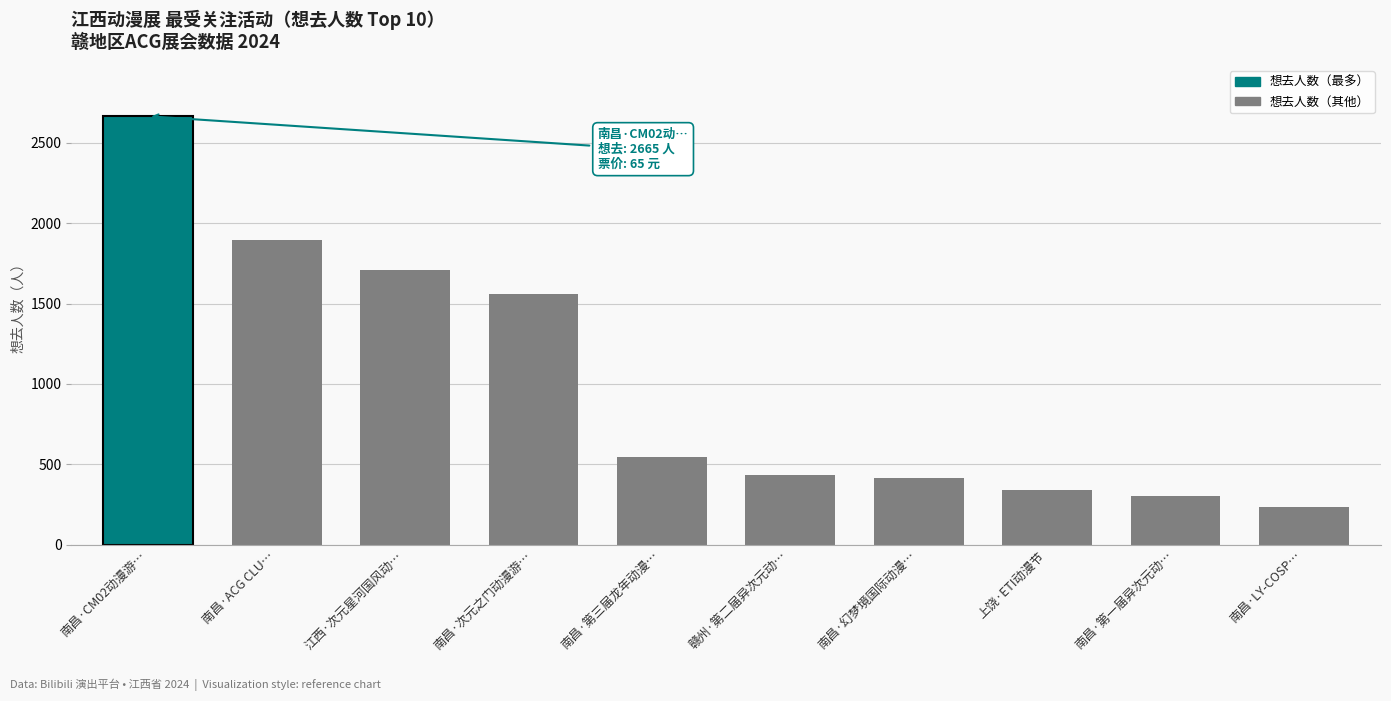

What is the sum of the values at 南昌·CM02动漫游… and 南昌·第一届异次元动…?

2971